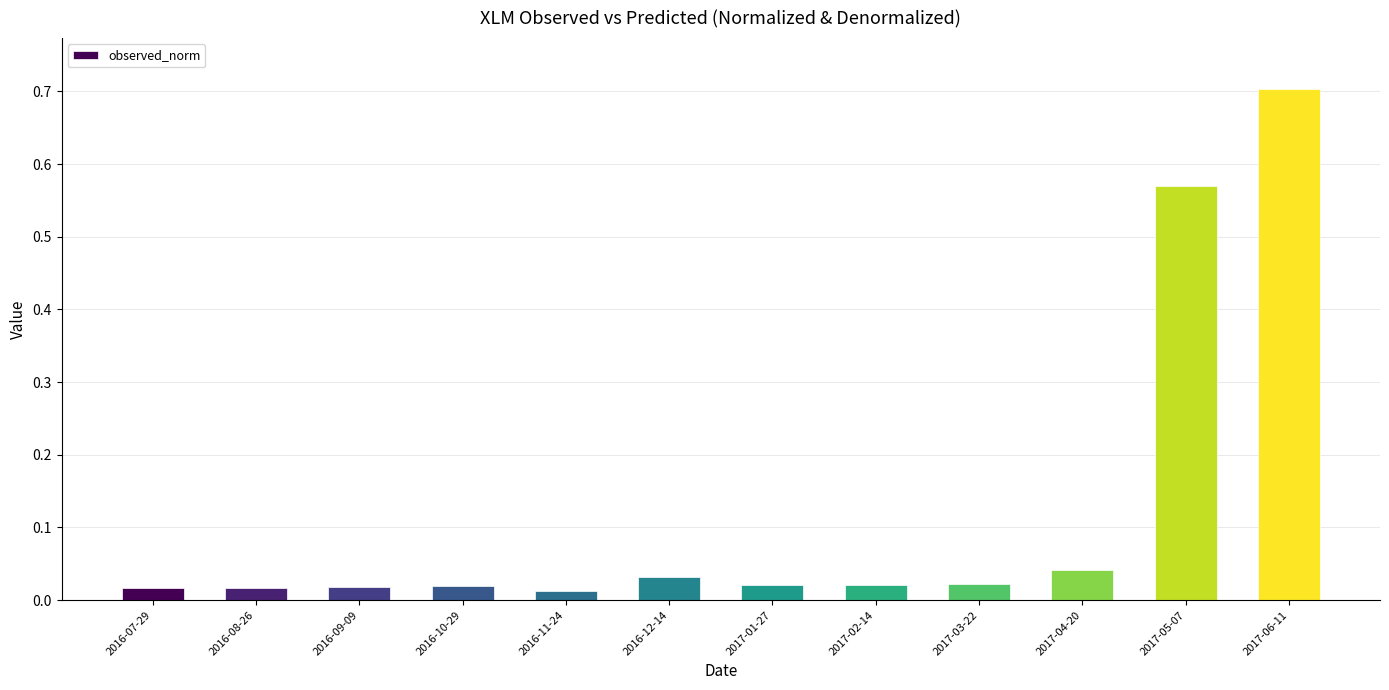

What position from the right is 2016-11-24?

8